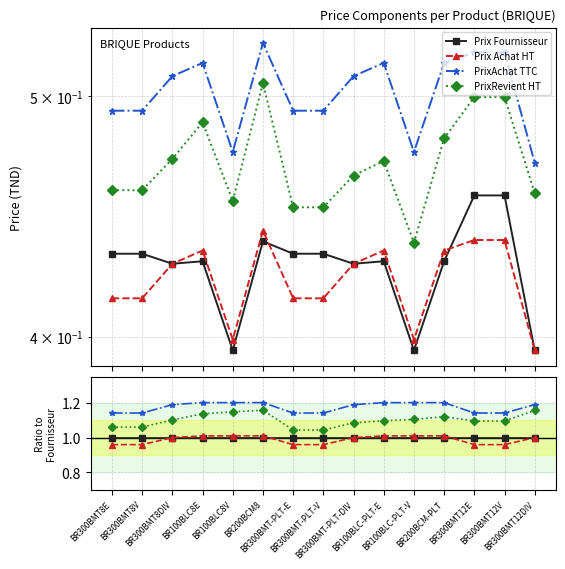

Reading left to right, transcribe all the data shown in this chart.

Prix Fournisseur: 1.0	1.0	1.0	1.0	1.0	1.0	1.0	1.0	1.0	1.0	1.0	1.0	1.0	1.0	1.0
Prix Achat HT: 1.0	1.0	1.0	1.0	1.0	1.0	1.0	1.0	1.0	1.0	1.0	1.0	1.0	1.0	1.0
PrixAchat TTC: 1.1	1.1	1.2	1.2	1.2	1.2	1.1	1.1	1.2	1.2	1.2	1.2	1.1	1.1	1.2
PrixRevient HT: 1.1	1.1	1.1	1.1	1.1	1.2	1.0	1.0	1.1	1.1	1.1	1.1	1.1	1.1	1.2